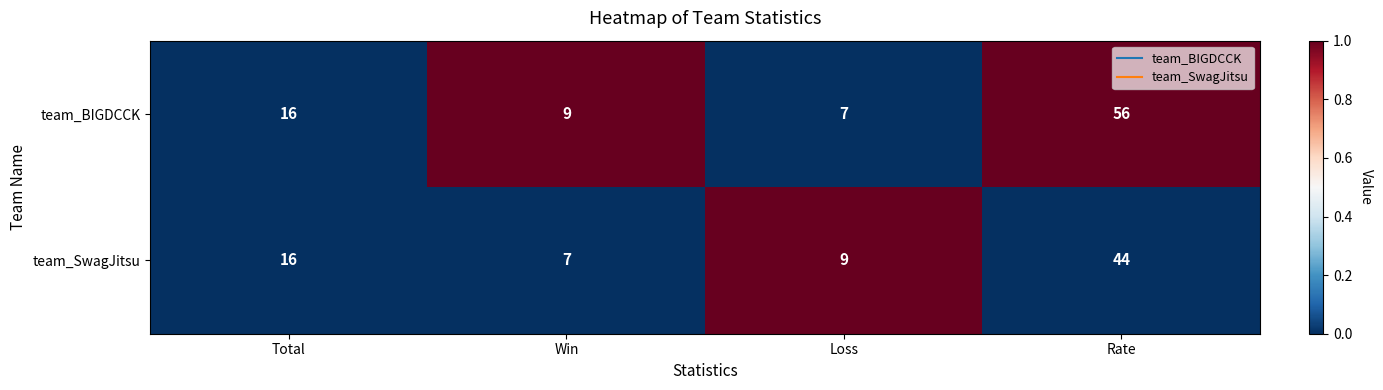

Which category has the lowest value in the team_BIGDCCK series?

Loss